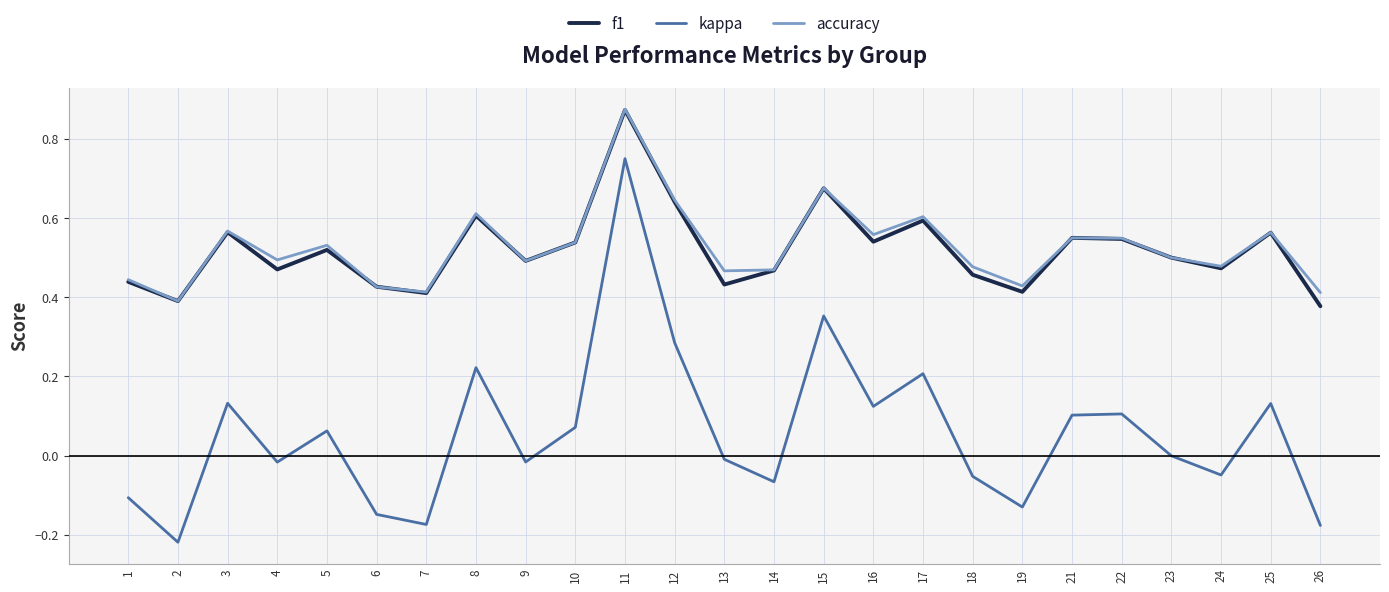

Between 11 and 21, which series saw the biggest shift?

kappa